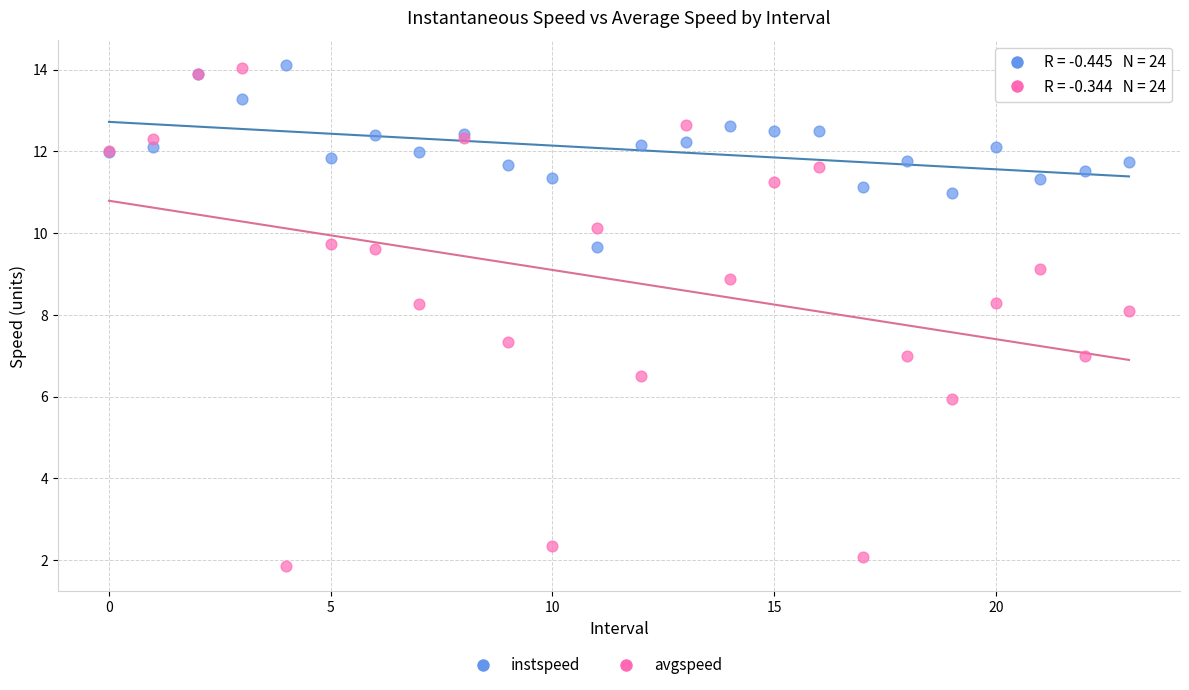

Which series contains the lowest Y value?

avgspeed